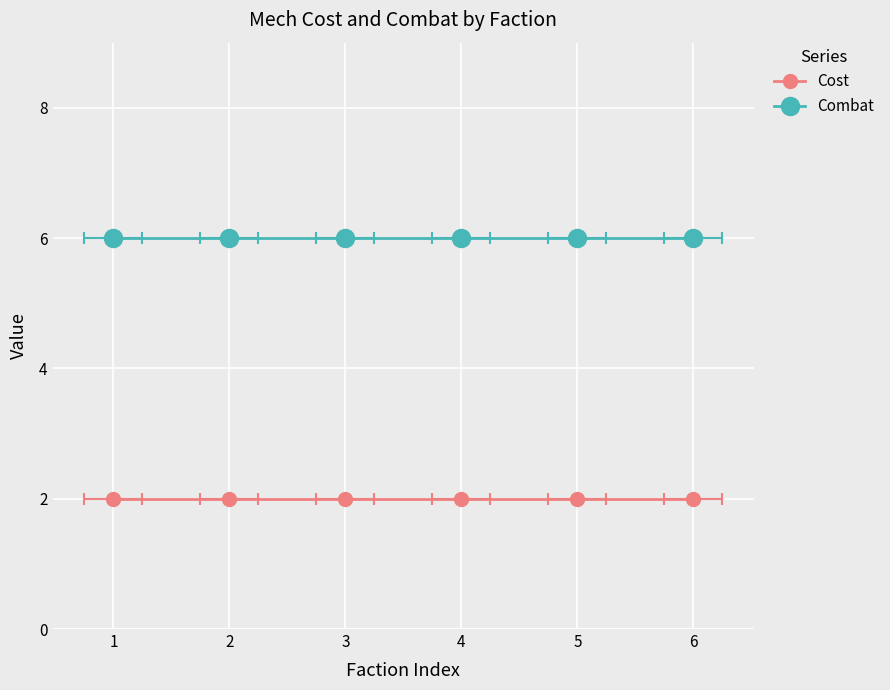

The value of Combat at 6 is 3. True or false?

False